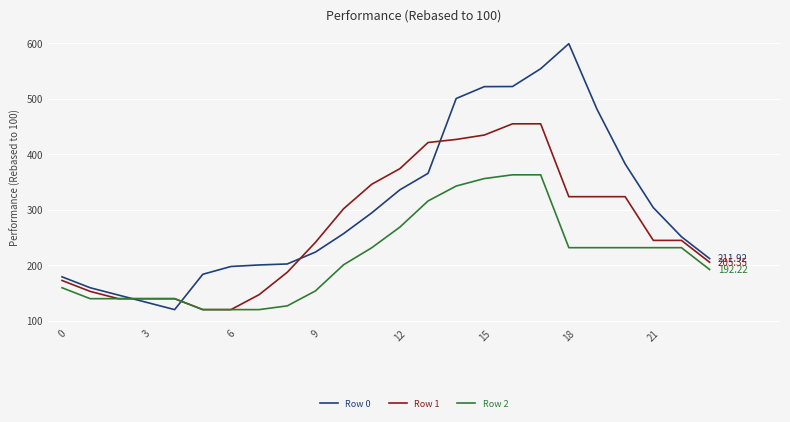

How many intersections are there between Row 0 and Row 2?

2